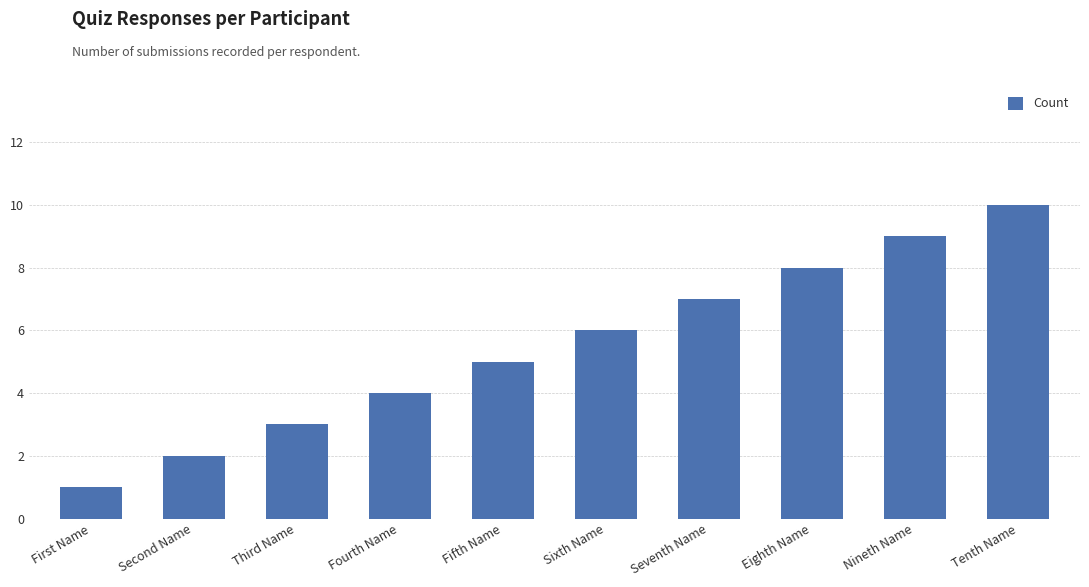

Reading left to right, transcribe all the data shown in this chart.

First Name=1	Second Name=2	Third Name=3	Fourth Name=4	Fifth Name=5	Sixth Name=6	Seventh Name=7	Eighth Name=8	Nineth Name=9	Tenth Name=10